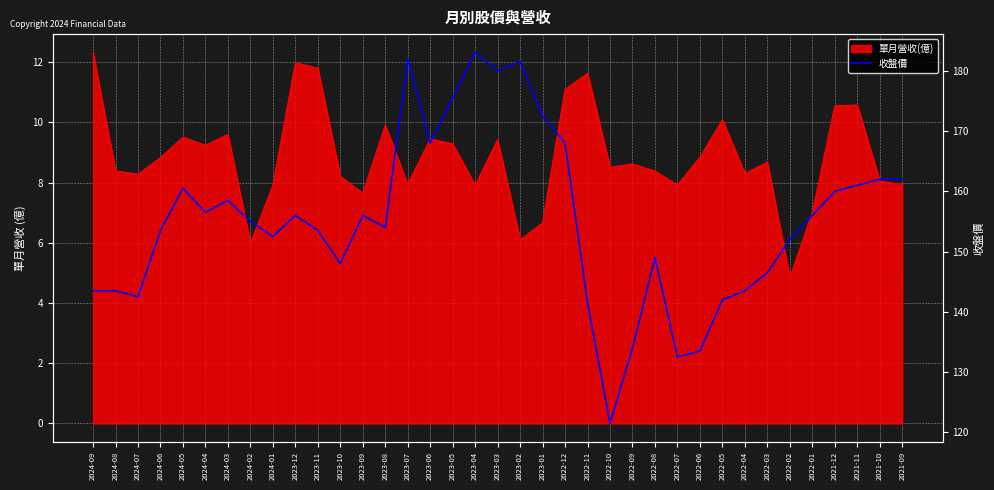

What is the difference between the maximum and second lowest values?

50.5